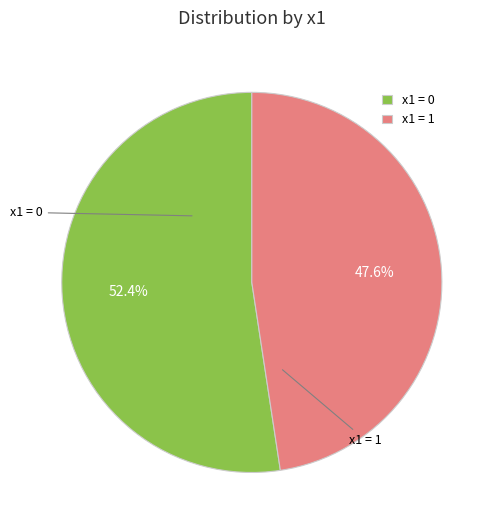

To the nearest percent, what is the average slice percentage?

50%